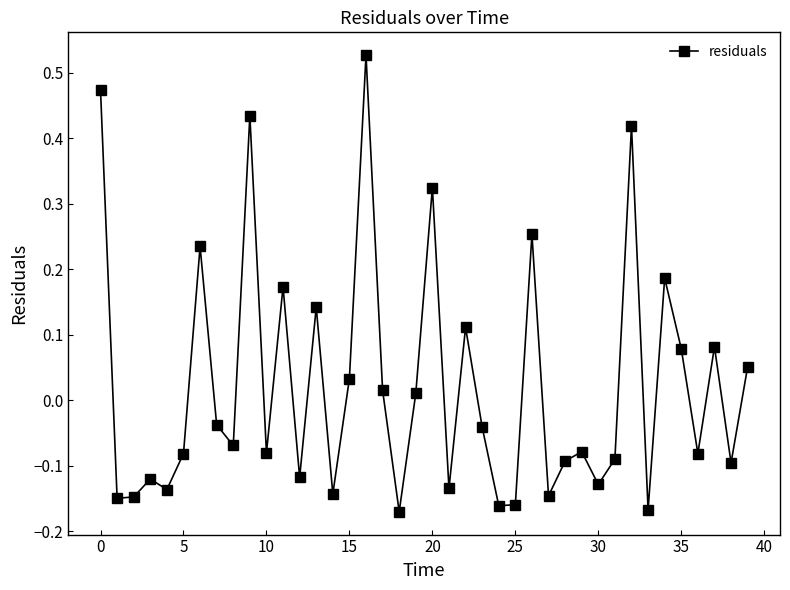

What is the sum of all values?

0.9